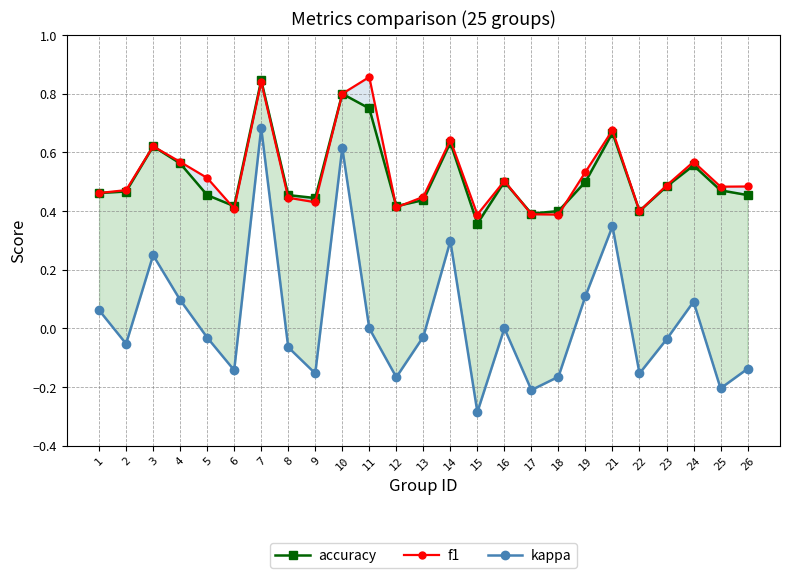

At which category does accuracy reach its first local valley?

6